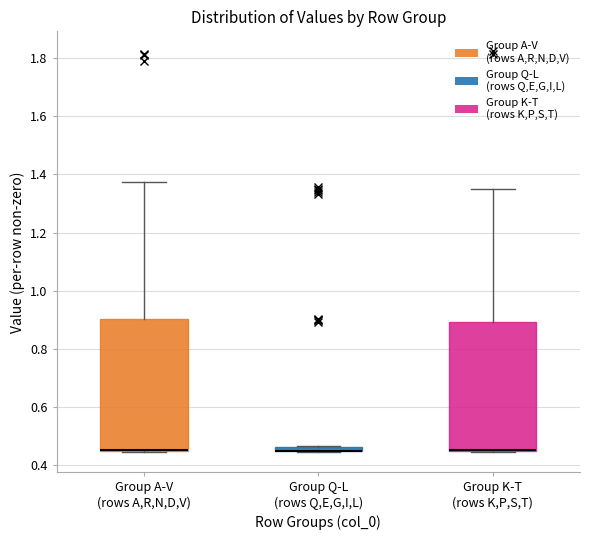

Where is the lower edge of the box for Group K-T (rows K,P,S,T) on the y-axis? The values are not printed on the chart, so give them approximately, as read against the axis.

0.44